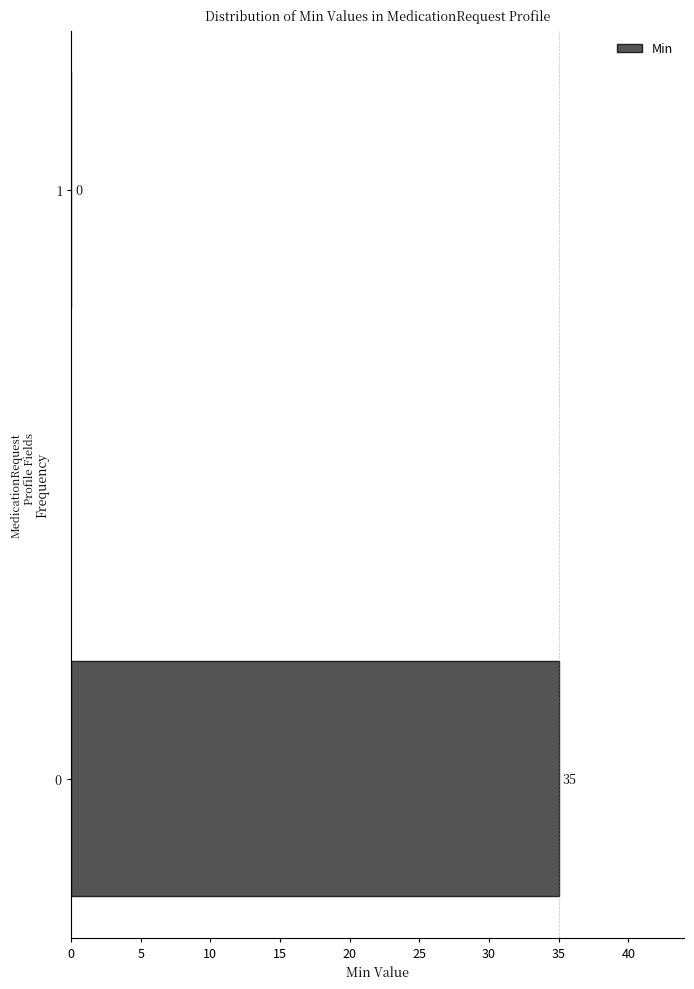

Reading bottom to top, what are all the values shown in this chart?

0=35	1=0